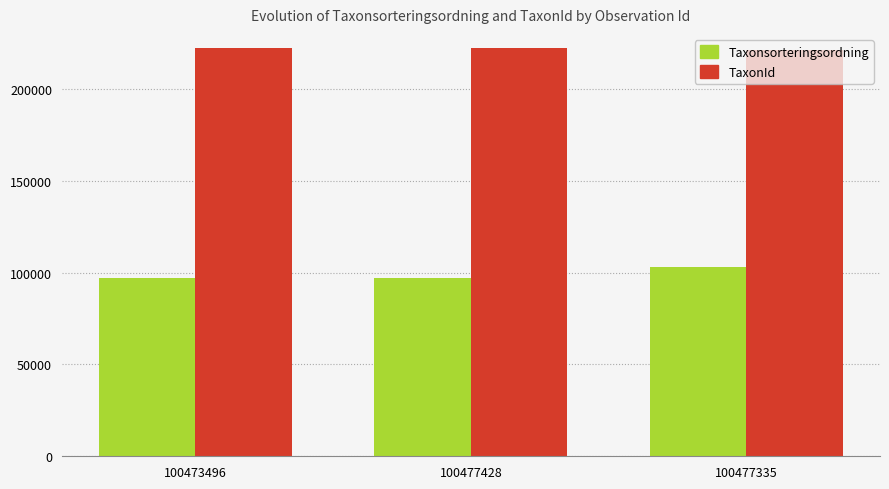

Rank the series by their maximum value, from lowest to highest.

Taxonsorteringsordning, TaxonId